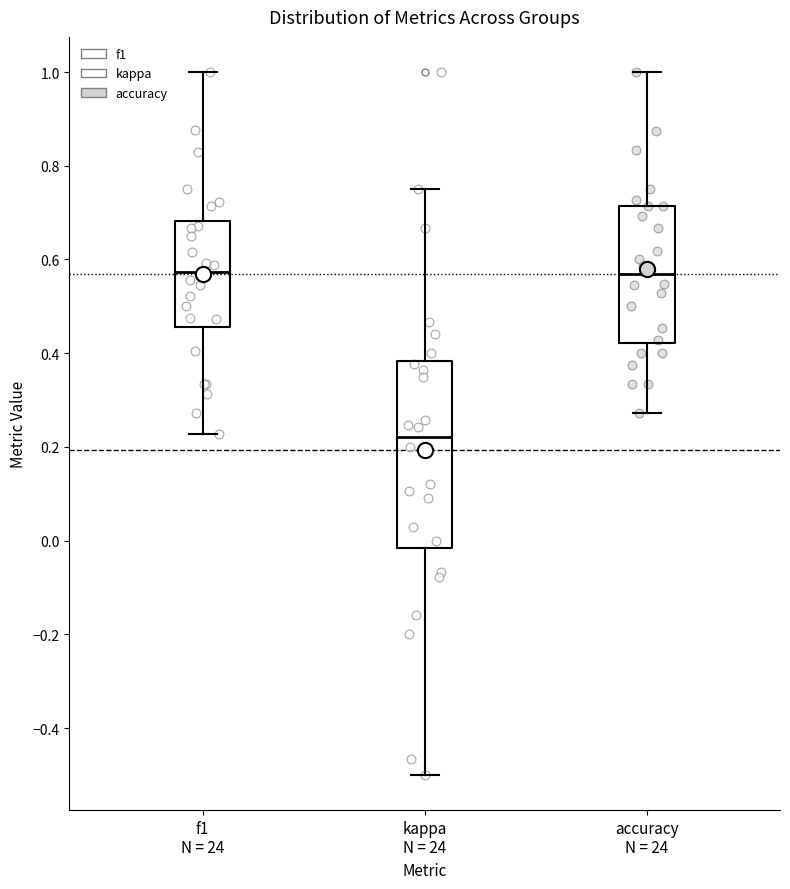

Which box has the lowest median line?

kappa N = 24